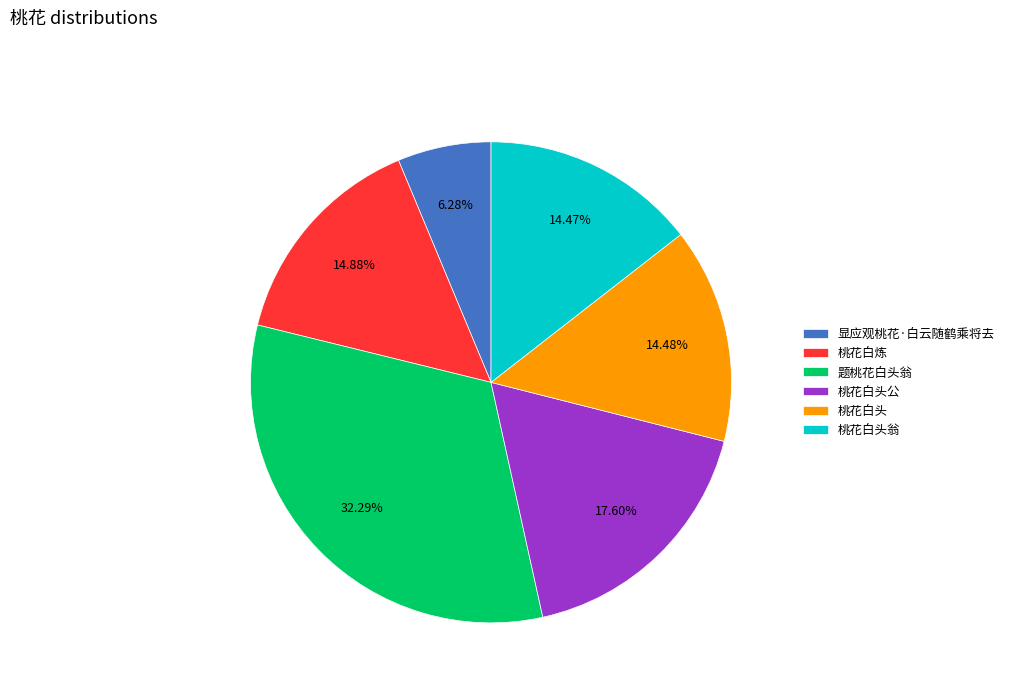

What is the largest slice in the pie chart?

题桃花白头翁